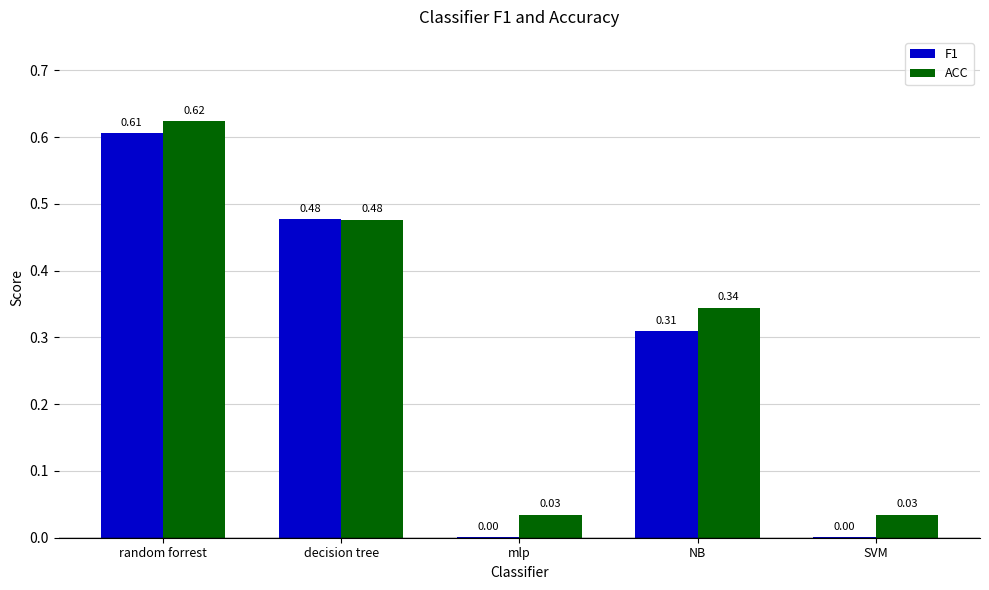

What are all the series names shown in the legend?

F1, ACC